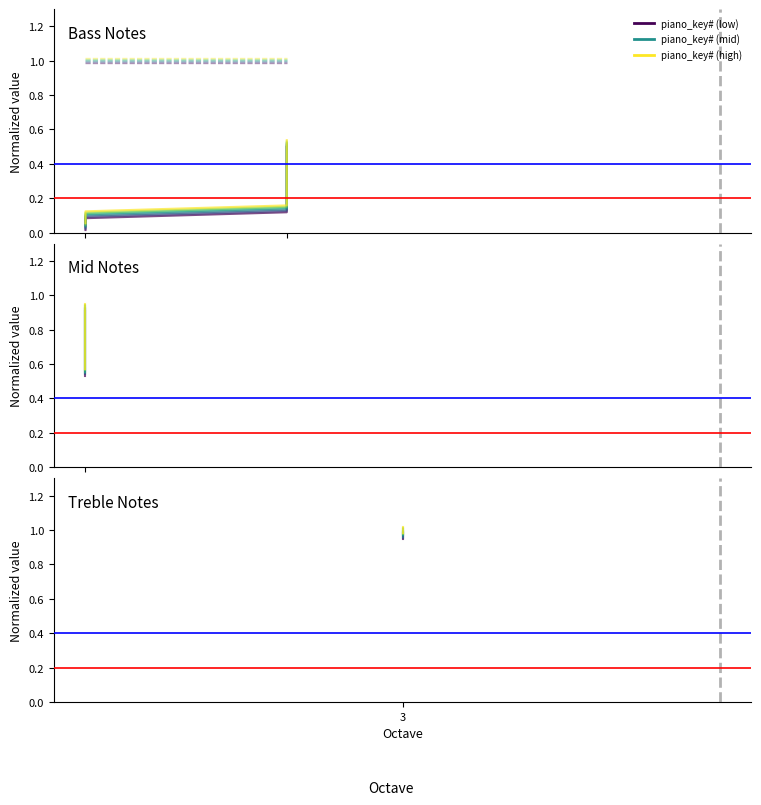

Is this an area chart (filled region under the line)?

No